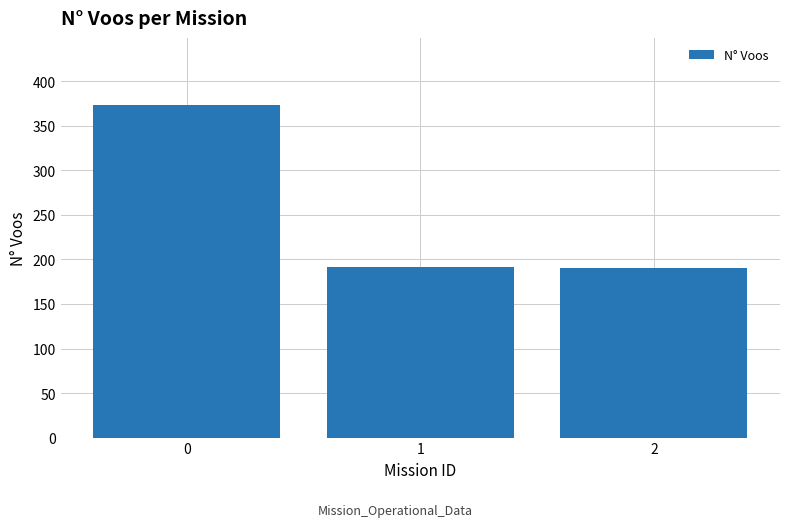

How many values are below 191?

1